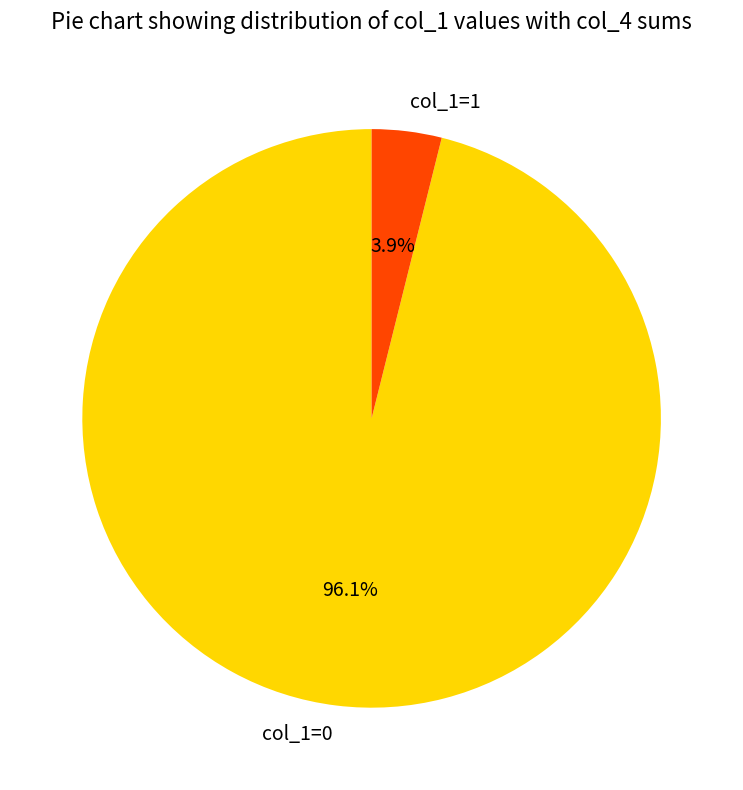

Is there any slice that represents more than half of the pie?

Yes